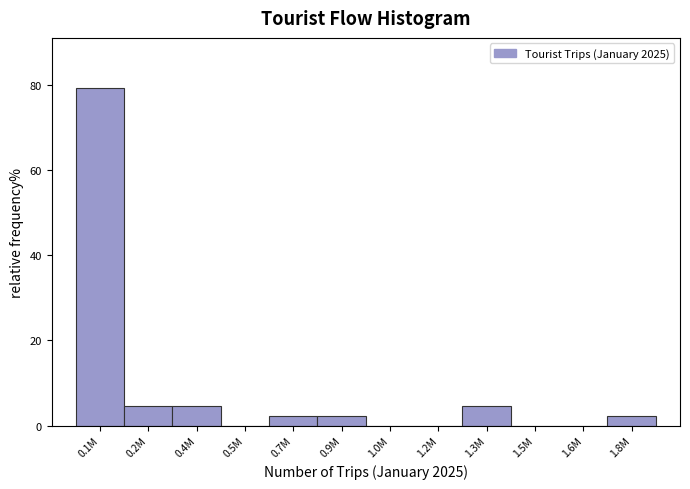

Reading left to right, what are all the values shown in this chart?

0.1M=79.1	0.2M=4.7	0.4M=4.7	0.5M=0.0	0.7M=2.3	0.9M=2.3	1.0M=0.0	1.2M=0.0	1.3M=4.7	1.5M=0.0	1.6M=0.0	1.8M=2.3